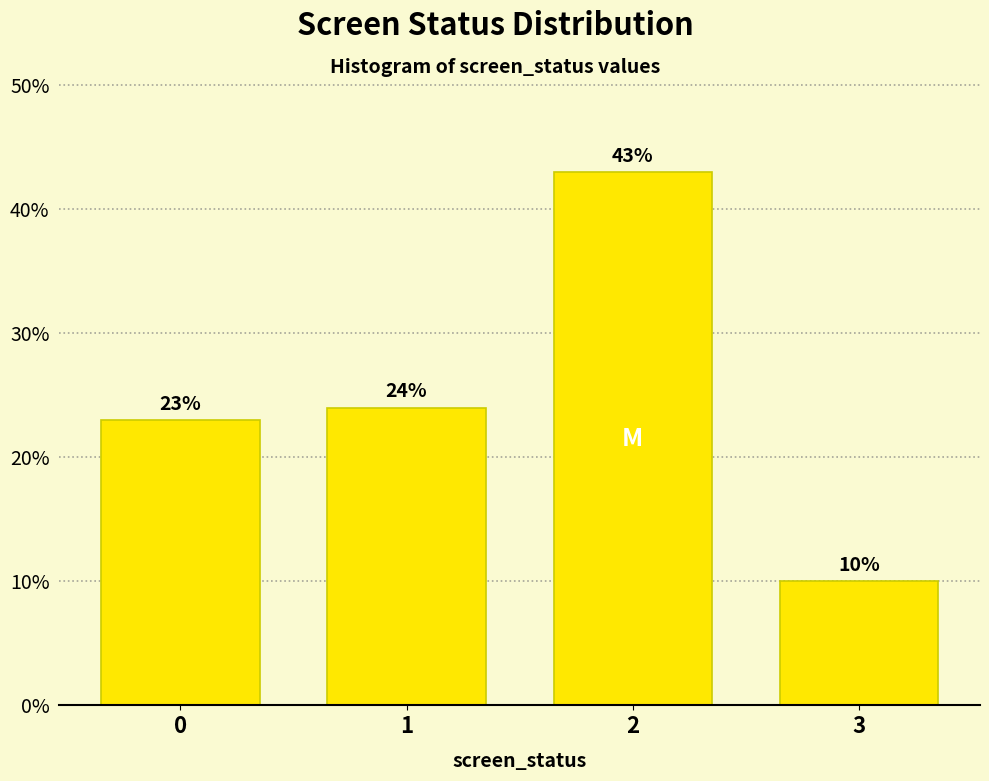

Reading right to left, what are all the values shown in this chart?

3=10	2=43	1=24	0=23